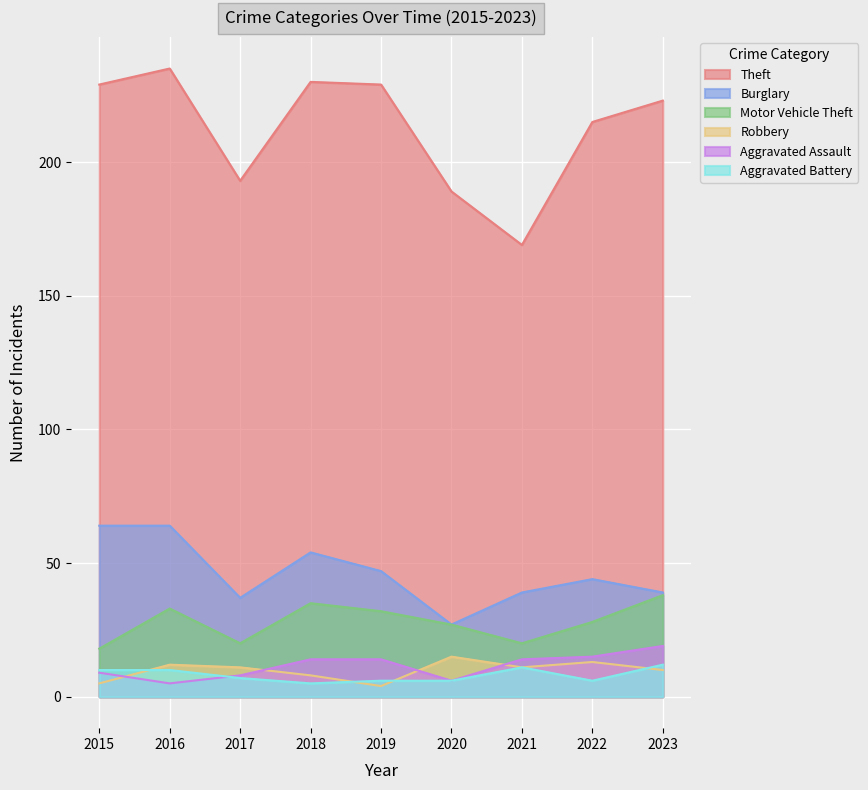

What is the smallest value displayed?

4